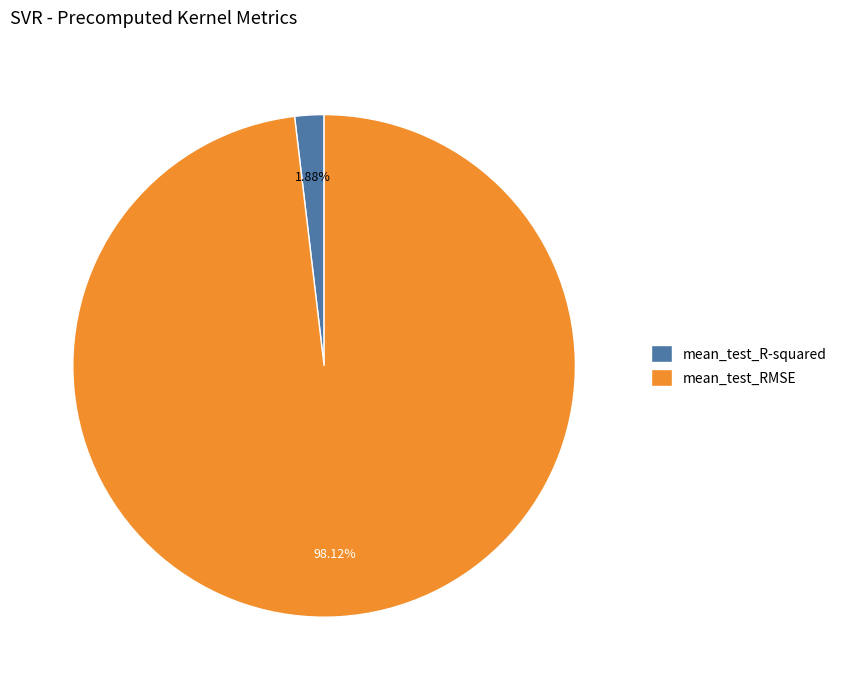

What percentage is the mean_test_R-squared slice, to the nearest percent?

2%